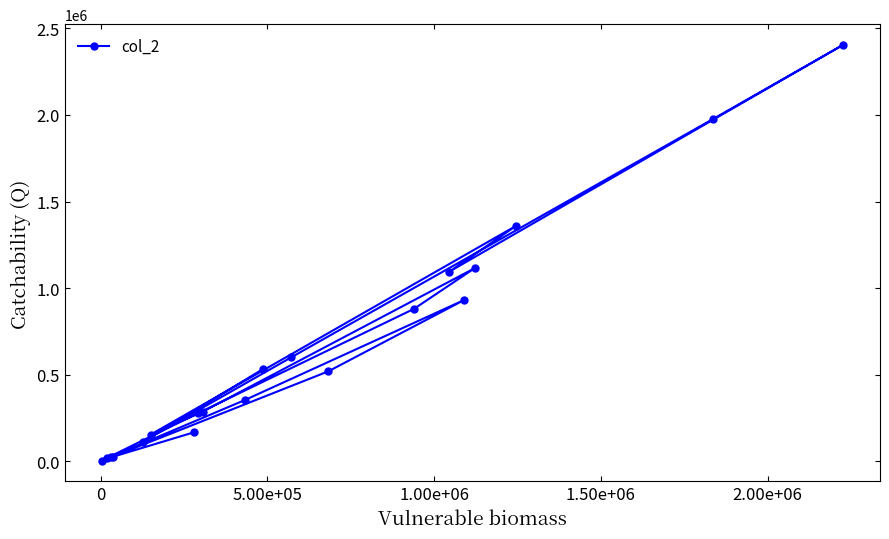

Reading right to left, what are all the values shown in this chart?

166660	25450	21300	519060	931830	352530	16700	2630	277140	880200	1115270	286490	153500	1360940	1095220	2404700	1976440	600120	113110	532080